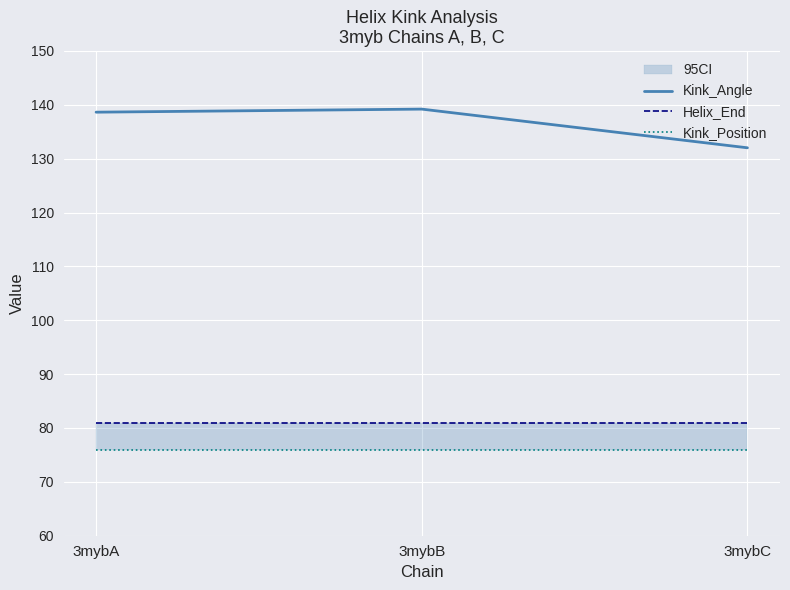

Between 3mybB and 3mybC, which series saw the biggest shift?

Kink_Angle